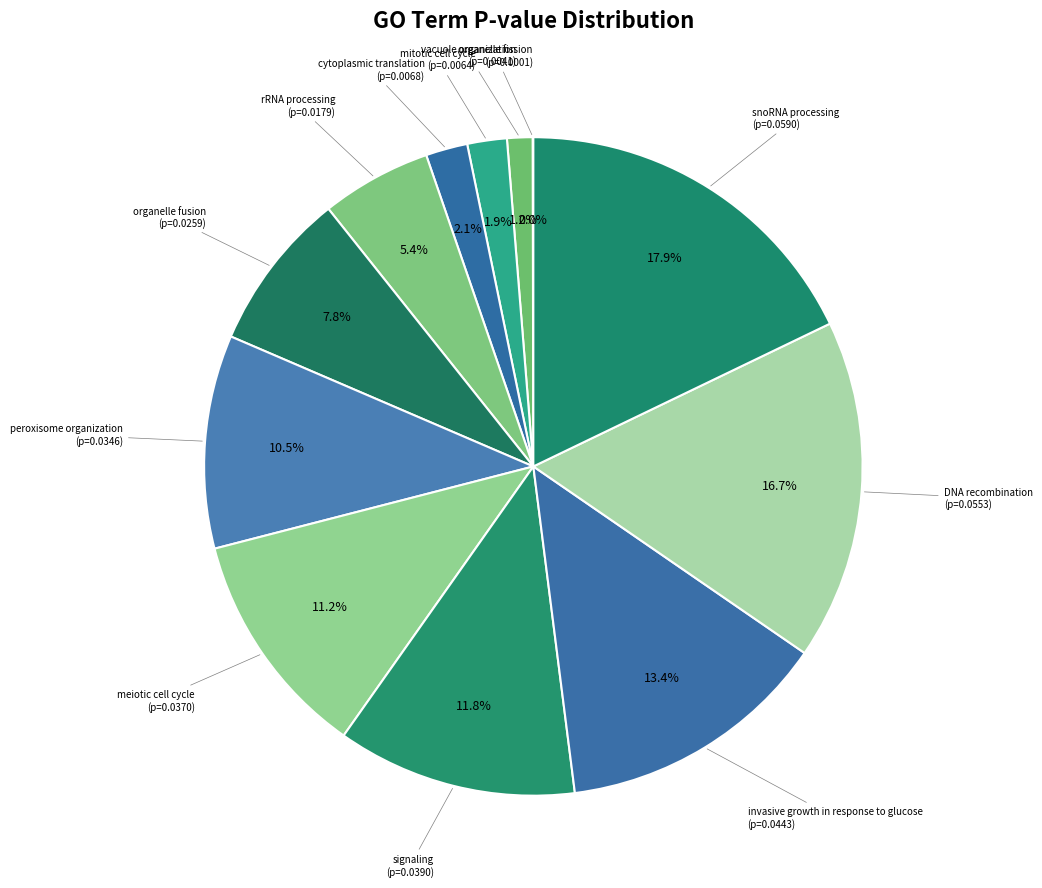

To the nearest percent, what is the average slice percentage?

8%